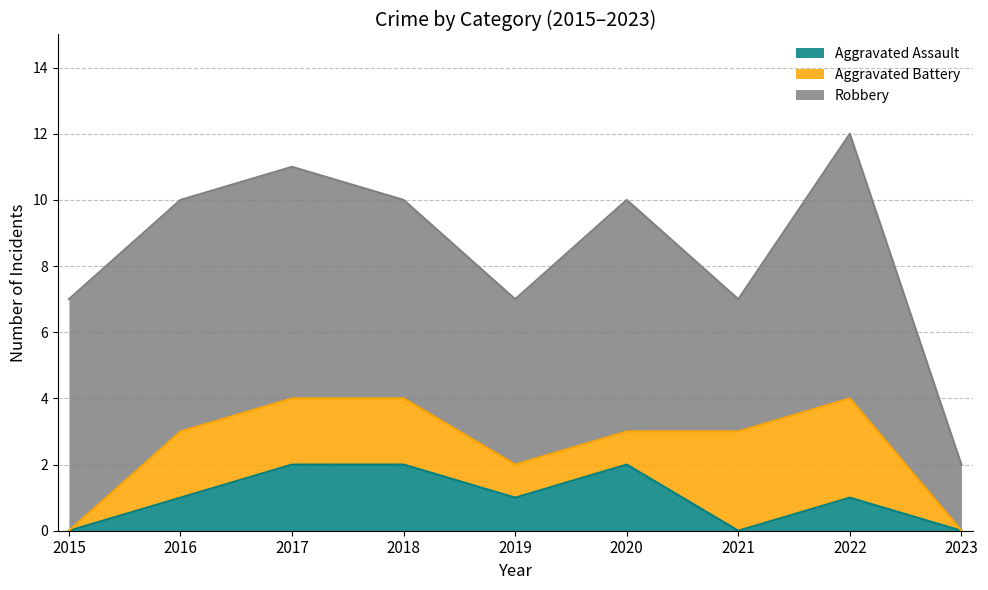

True or false: Aggravated Battery and Robbery intersect in this chart.

False